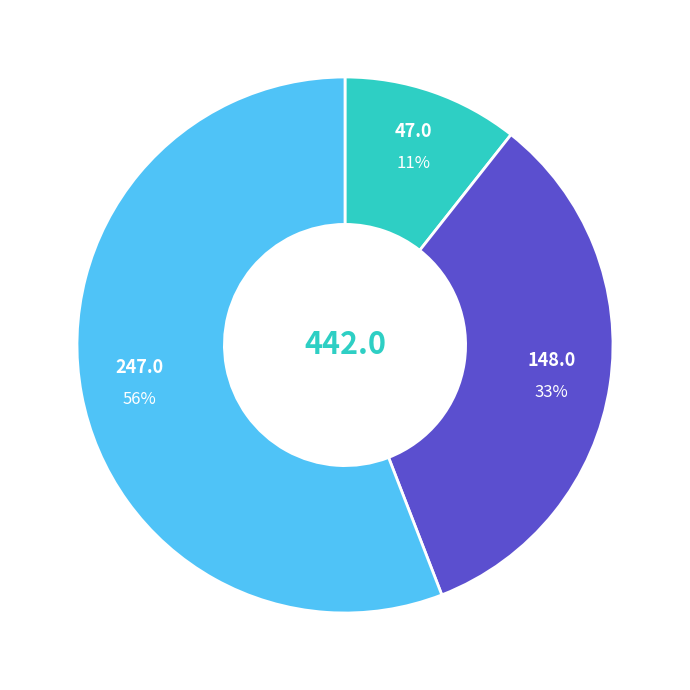

Is there any slice that represents more than half of the pie?

Yes